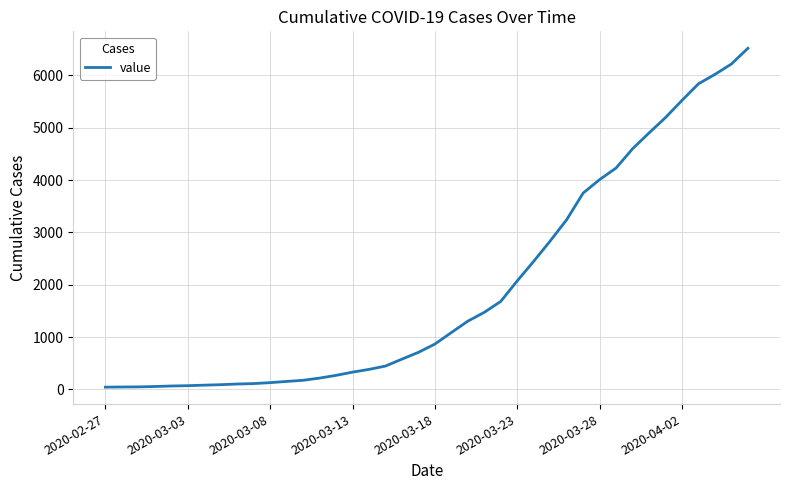

How many values are below 865?

20